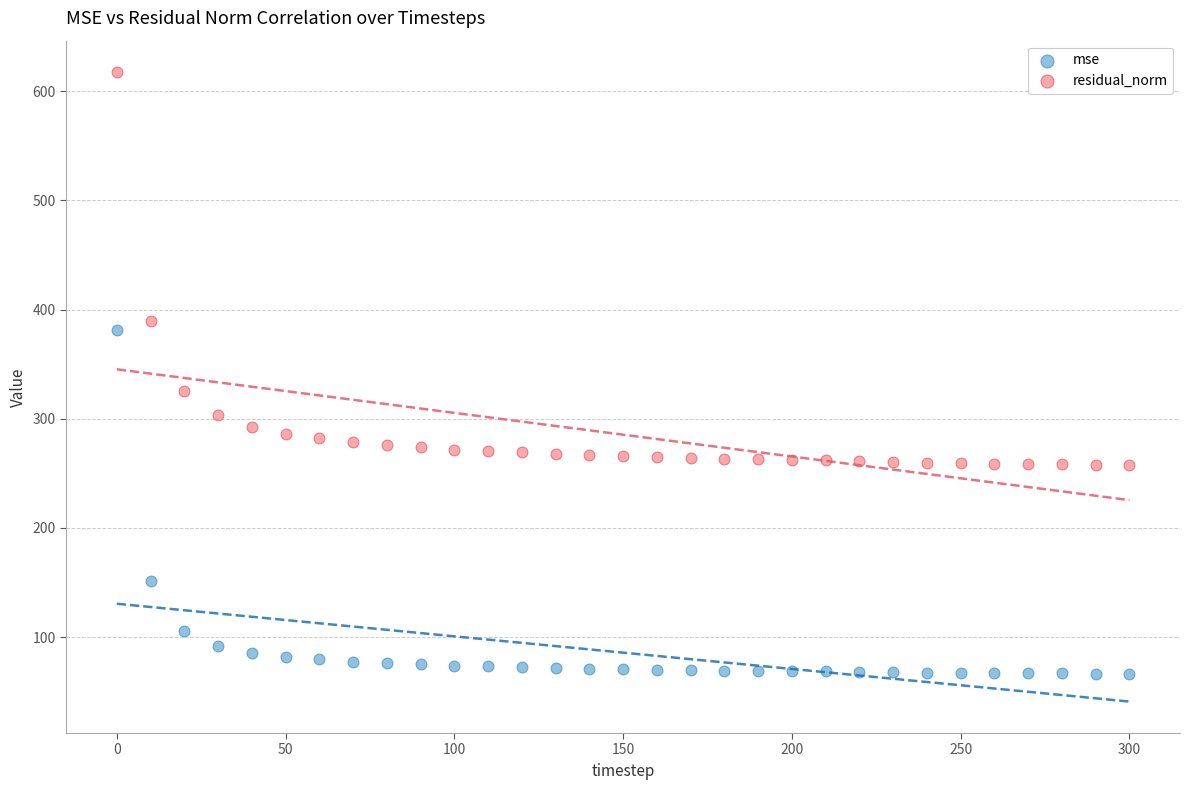

Which series reaches the minimum Y coordinate?

mse